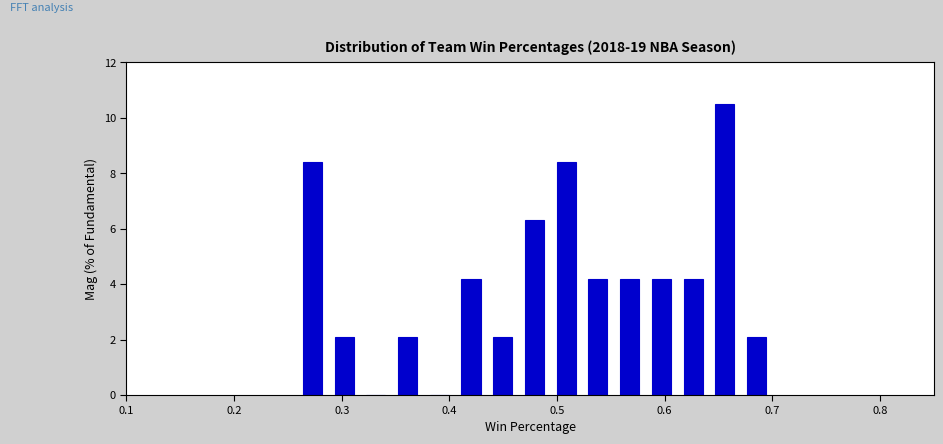

Read against the x-axis, roughly where is the centre of the tallest bar?

0.66